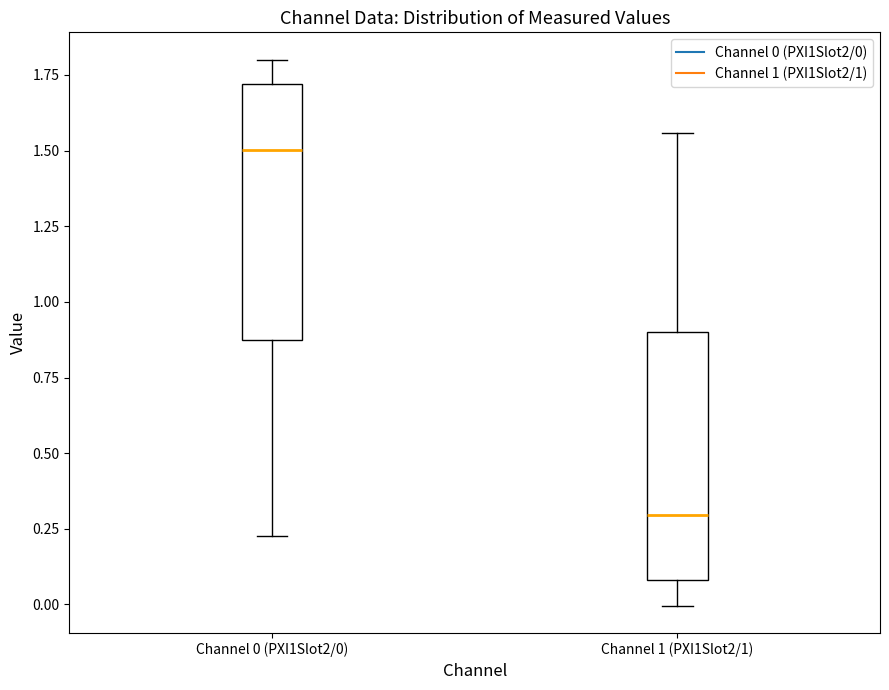

Which box has the lowest median line?

Channel 1 (PXI1Slot2/1)